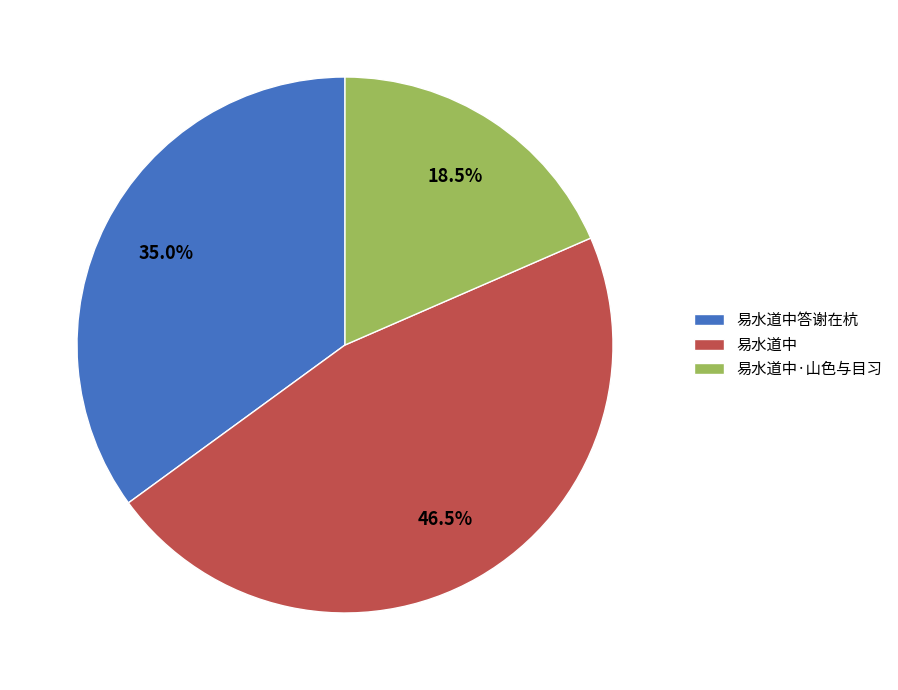

What is the ratio of the value at 易水道中·山色与目习 to the value at 易水道中?

0.4